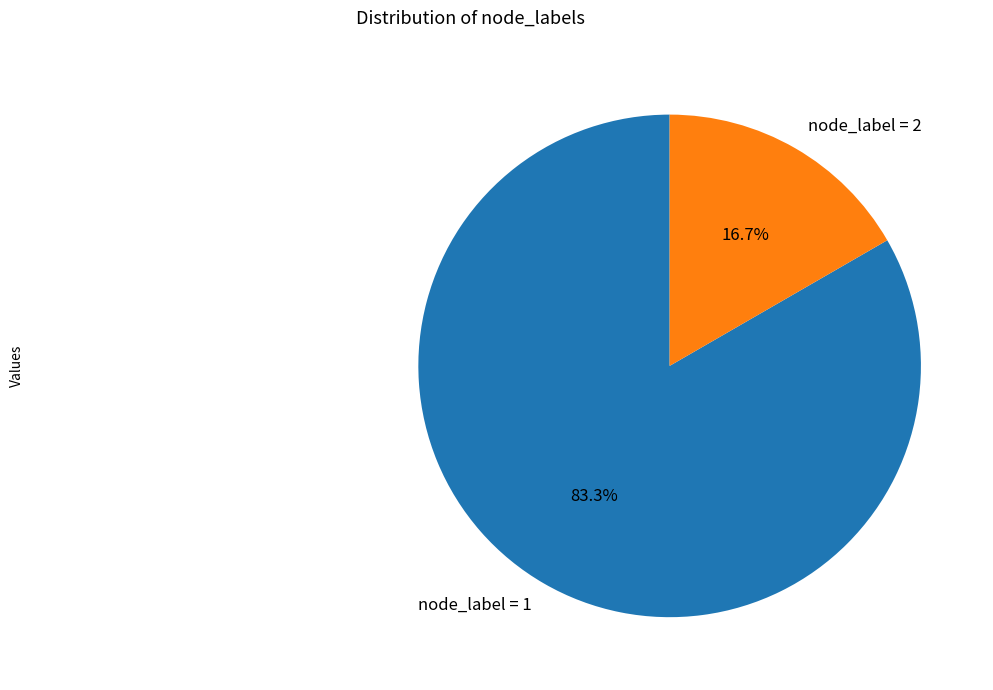

Rank the categories by value from lowest to highest.

node_label = 2, node_label = 1